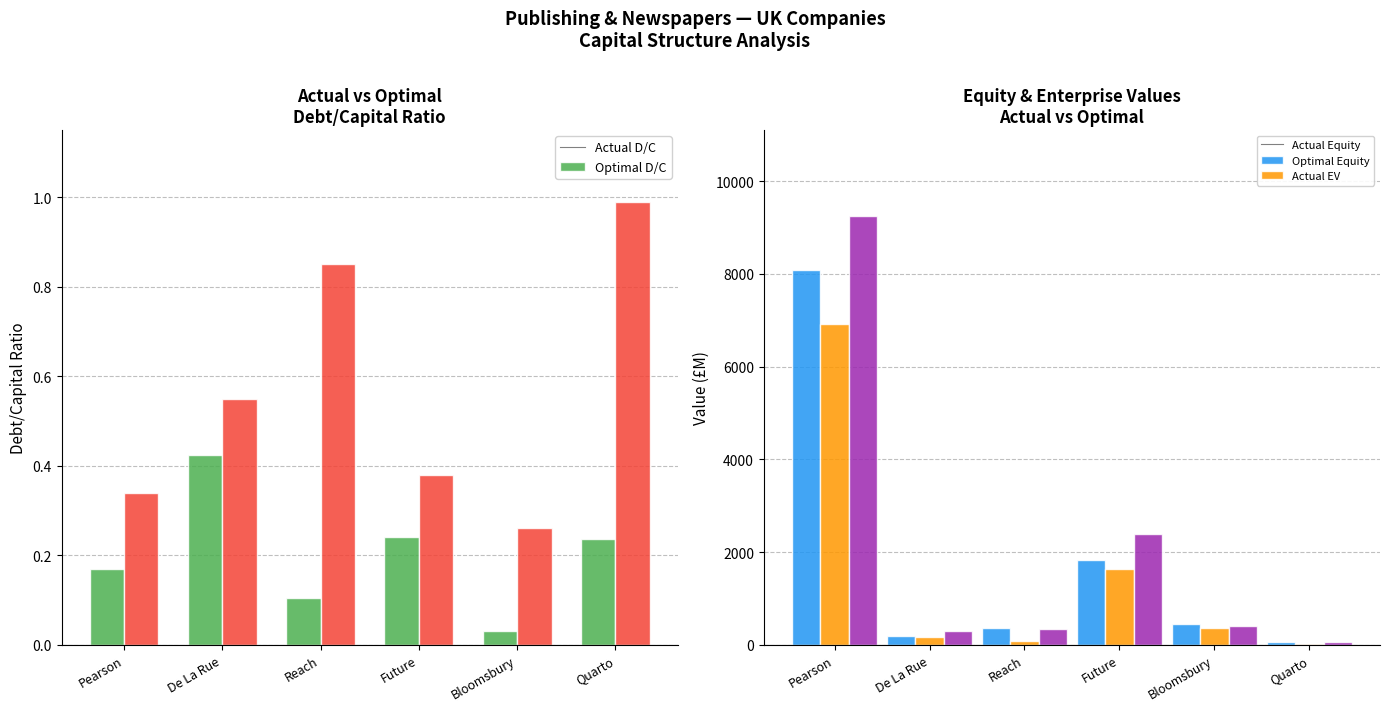

Rank the categories by actual_debt_capital value from lowest to highest.

Bloomsbury, Reach, Pearson, Quarto, Future, De La Rue